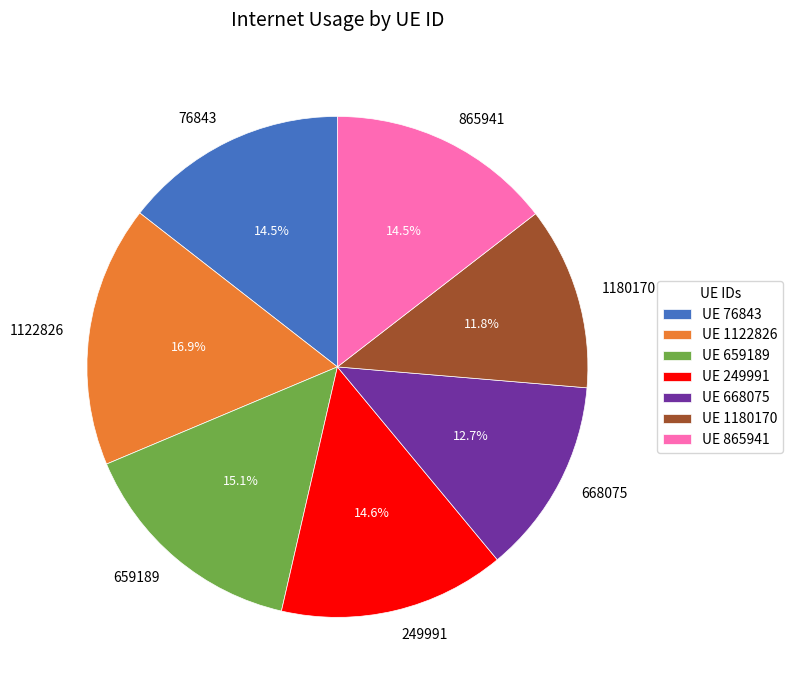

How many segments does this pie chart have?

7